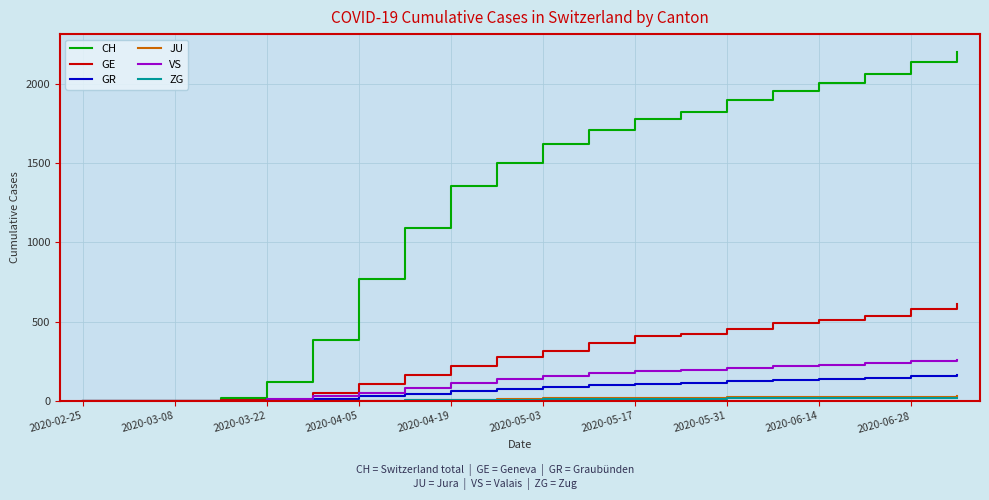

Does the chart have visible grid lines?

Yes